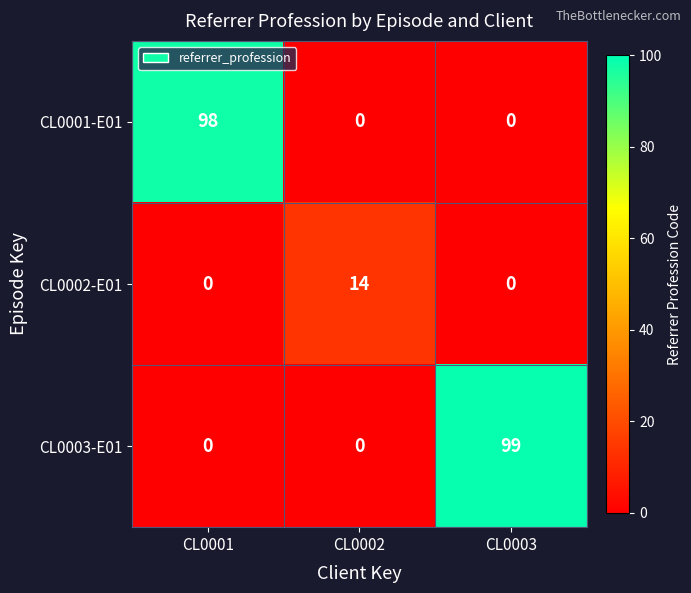

What is the total value across all series at CL0002?

14